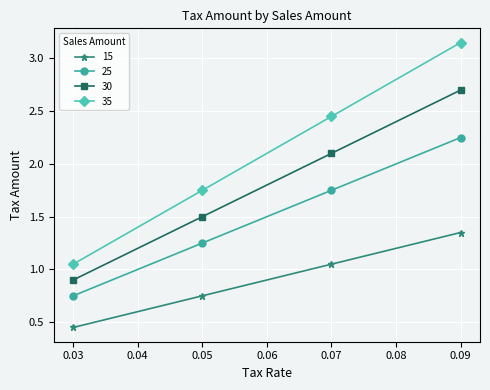

What is the difference between the 15 values at 0.09 and 0.07?

0.3